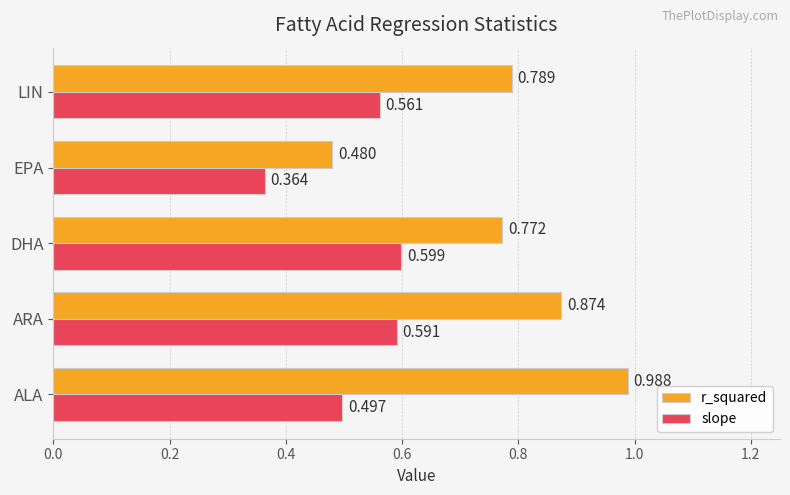

Which series has the largest range (max minus min)?

r_squared